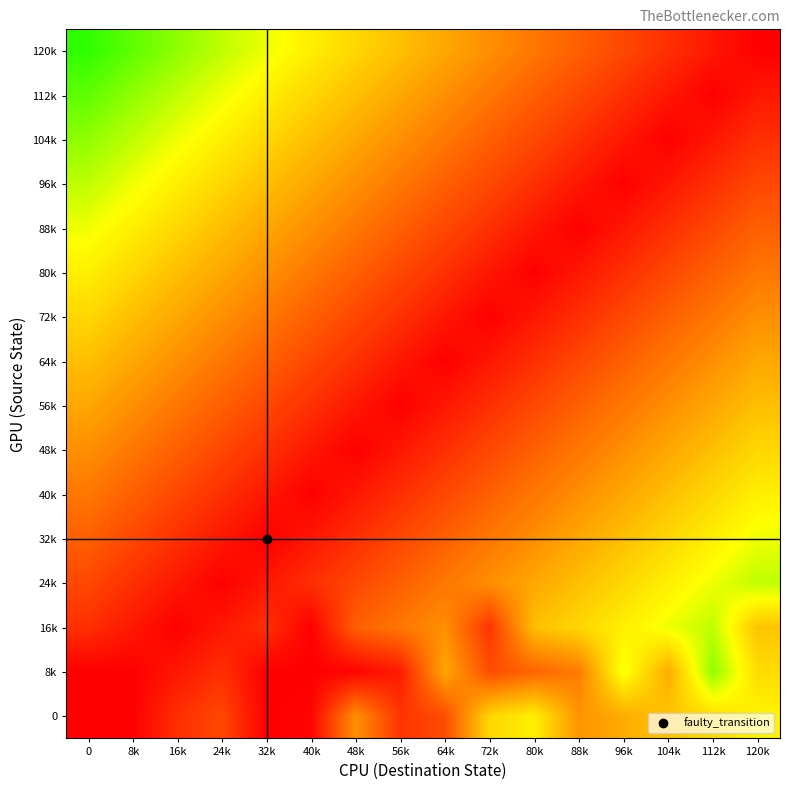

What is the maximum value shown in the chart?

0.9